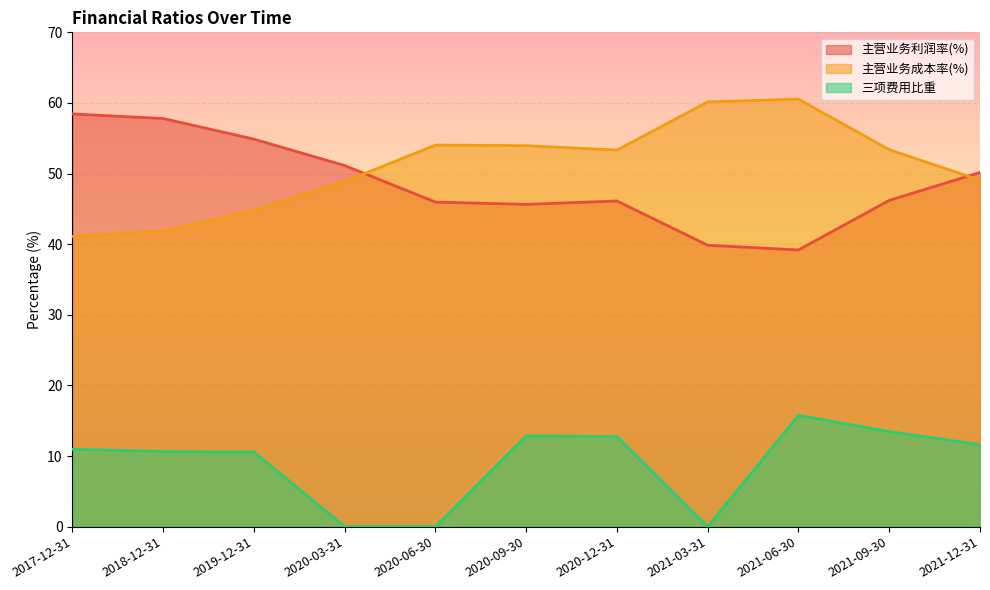

Reading left to right, transcribe all the data shown in this chart.

主营业务利润率(%): 58.4	57.8	54.9	51.1	46.0	45.6	46.1	39.8	39.2	46.2	50.2
主营业务成本率(%): 41.1	41.8	44.8	48.9	54.0	54.0	53.3	60.2	60.5	53.4	49.1
三项费用比重: 11.0	10.6	10.6	0.0	0.0	12.9	12.7	0.0	15.8	13.5	11.6